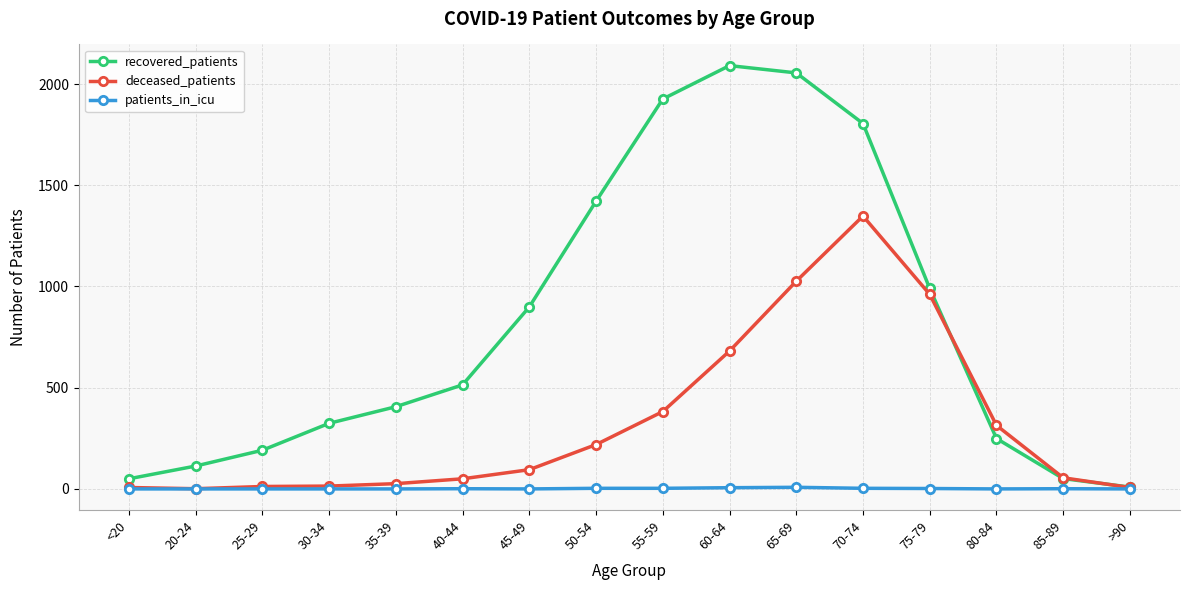

What is the sum of all recovered_patients values?

13094